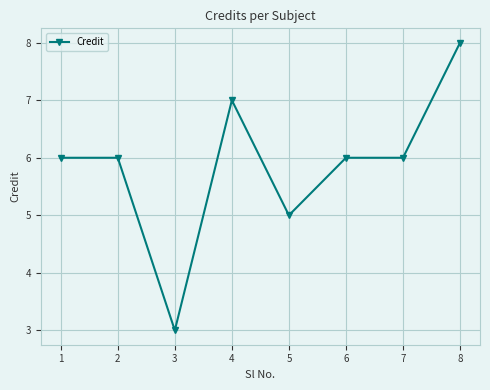

What is the difference between the values at 4 and 3?

4